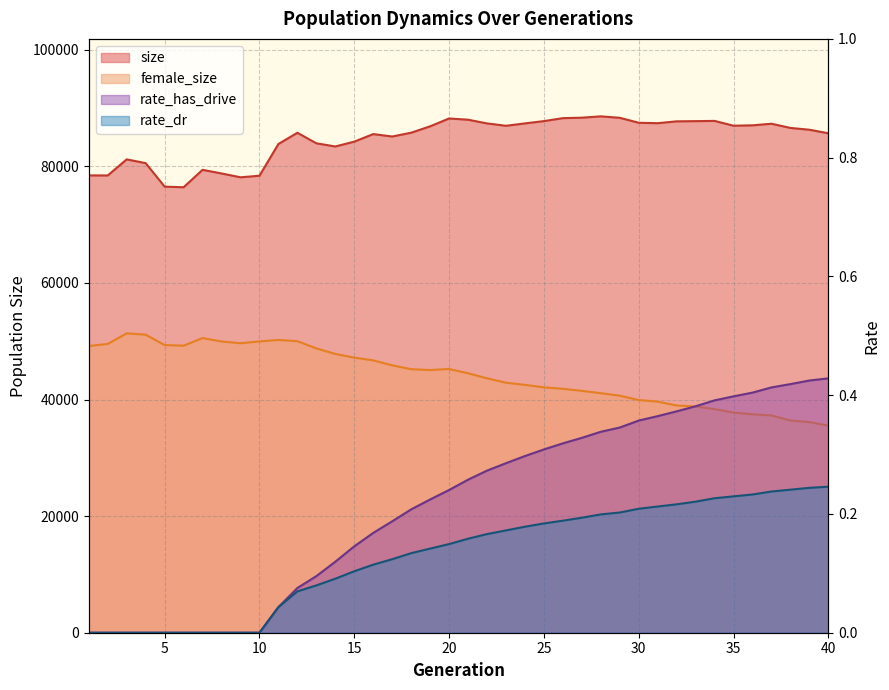

At 21, list the series in order from largest to smallest.

size, female_size, rate_has_drive, rate_dr